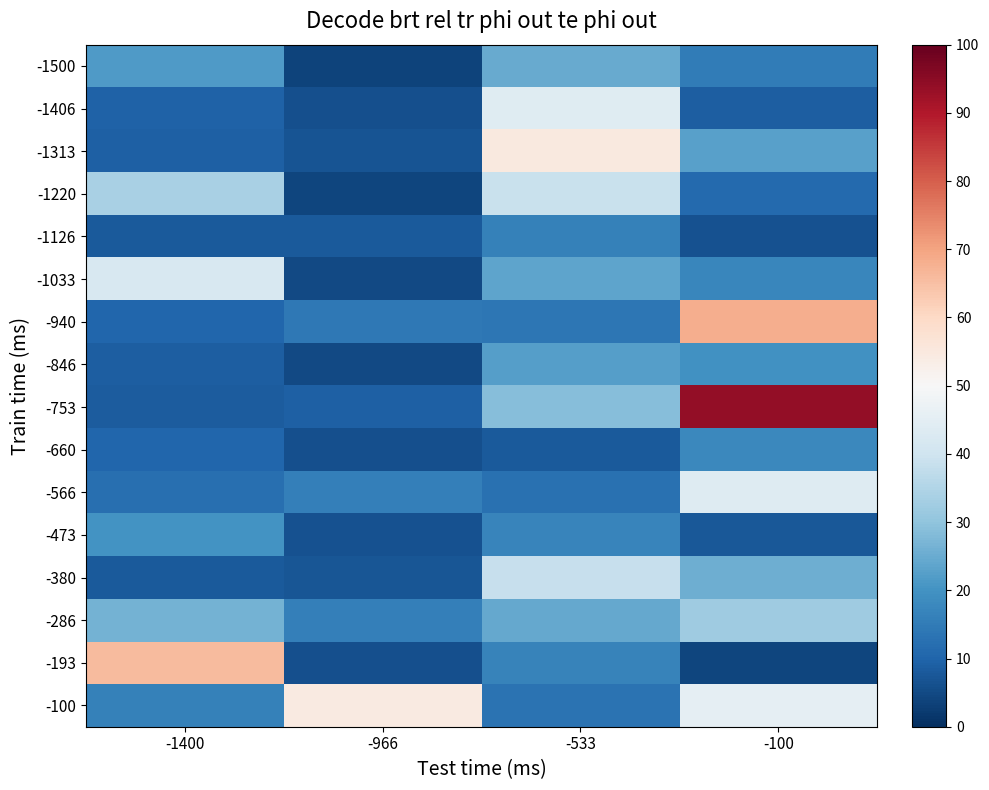

What is the greatest value displayed?

0.9